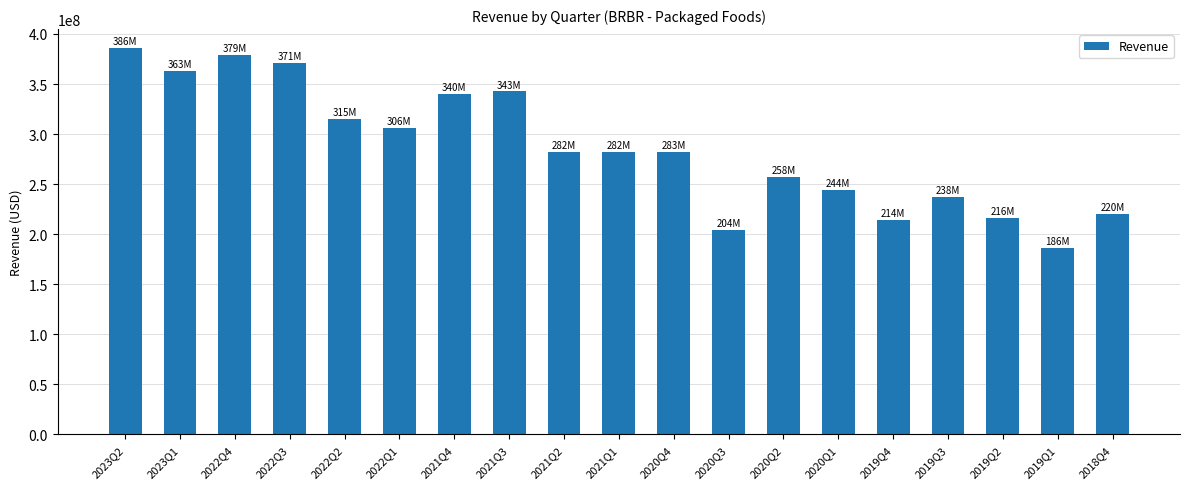

What is the value of the 11th bar from the left?

282600000